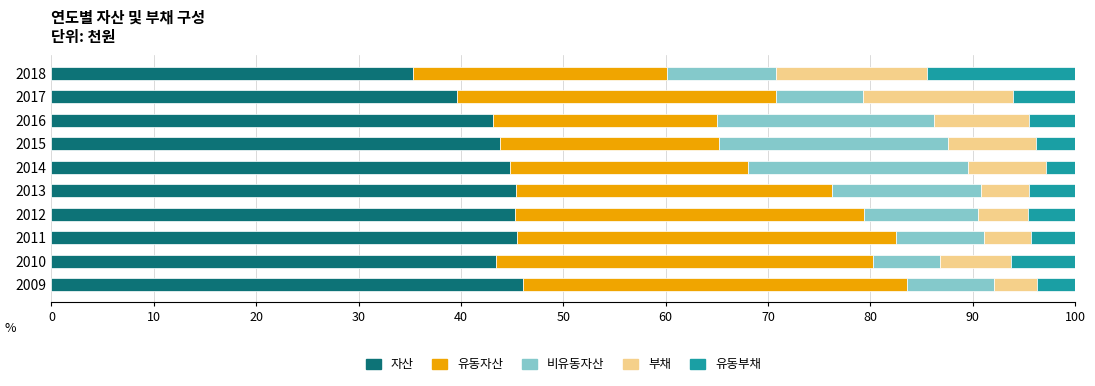

What is the minimum value for 자산?

35.4